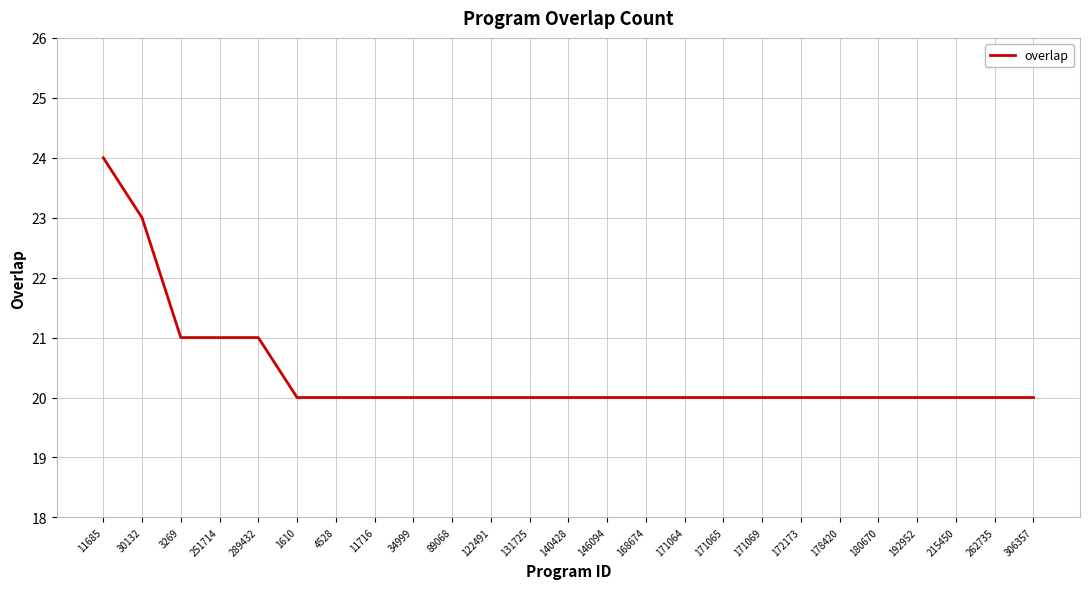

What value does the data have at 1610?

20